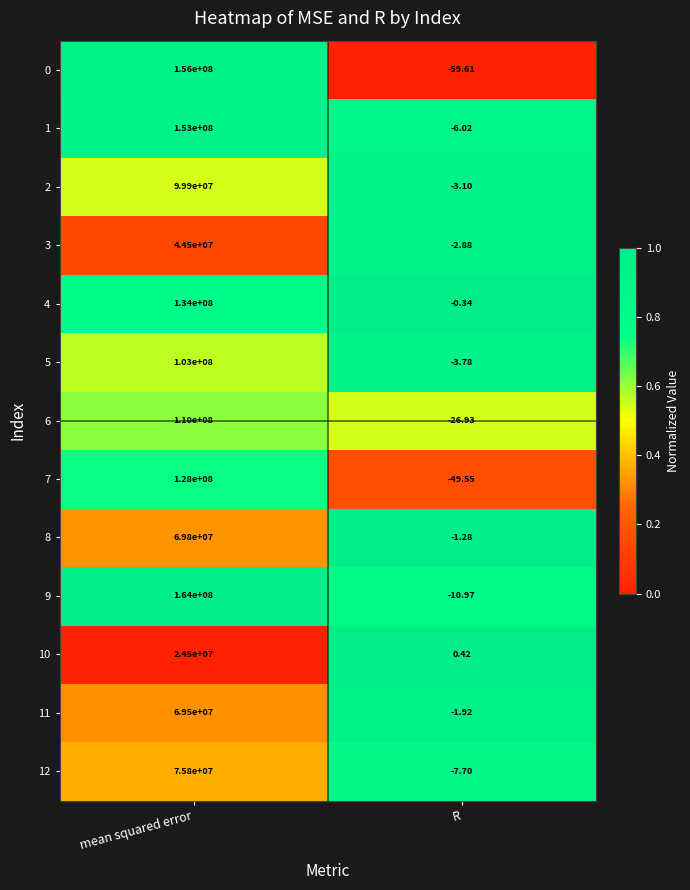

Rank the categories by 7 value from highest to lowest.

mean squared error, R